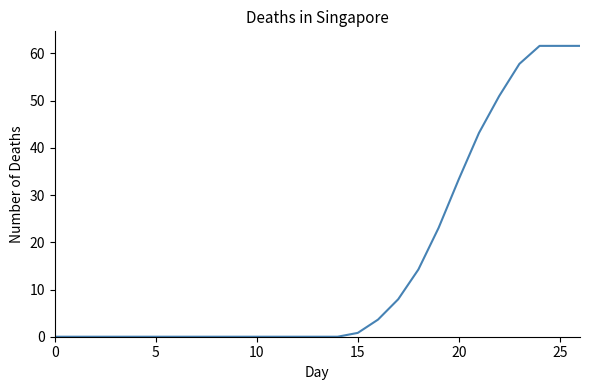

Count the number of data series in this chart.

1